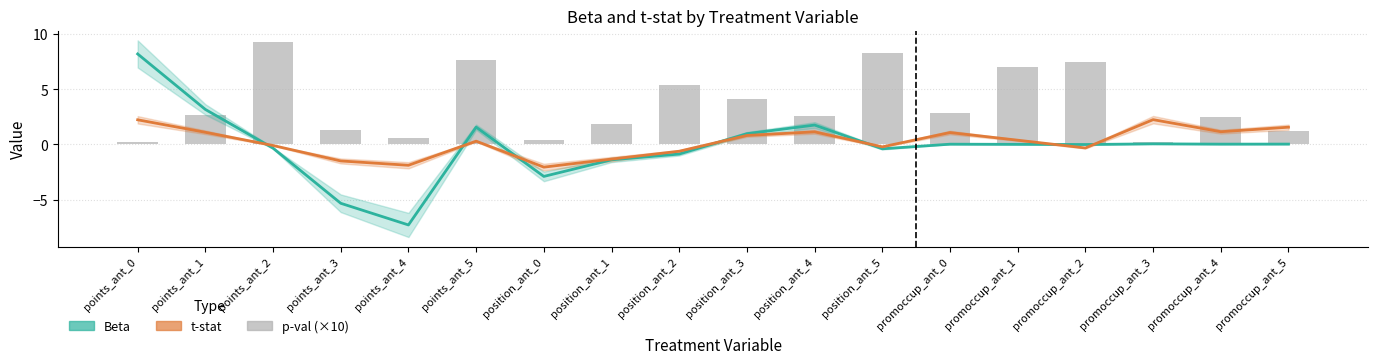

Reading left to right, extract all data points from this chart.

Beta: points_ant_0=8.2	points_ant_1=3.2	points_ant_2=-0.3	points_ant_3=-5.3	points_ant_4=-7.3	points_ant_5=1.6	position_ant_0=-2.9	position_ant_1=-1.4	position_ant_2=-0.9	position_ant_3=1.0	position_ant_4=1.8	position_ant_5=-0.4	promoccup_ant_0=0.0	promoccup_ant_1=0.0	promoccup_ant_2=-0.0	promoccup_ant_3=0.1	promoccup_ant_4=0.0	promoccup_ant_5=0.0
t-stat: points_ant_0=2.2	points_ant_1=1.1	points_ant_2=-0.1	points_ant_3=-1.5	points_ant_4=-1.9	points_ant_5=0.3	position_ant_0=-2.1	position_ant_1=-1.3	position_ant_2=-0.6	position_ant_3=0.8	position_ant_4=1.1	position_ant_5=-0.2	promoccup_ant_0=1.1	promoccup_ant_1=0.4	promoccup_ant_2=-0.3	promoccup_ant_3=2.2	promoccup_ant_4=1.2	promoccup_ant_5=1.6
p-val (×10): points_ant_0=0.3	points_ant_1=2.7	points_ant_2=9.2	points_ant_3=1.4	points_ant_4=0.6	points_ant_5=7.7	position_ant_0=0.4	position_ant_1=1.8	position_ant_2=5.4	position_ant_3=4.1	position_ant_4=2.5	position_ant_5=8.3	promoccup_ant_0=2.8	promoccup_ant_1=7.0	promoccup_ant_2=7.5	promoccup_ant_3=0.2	promoccup_ant_4=2.5	promoccup_ant_5=1.2